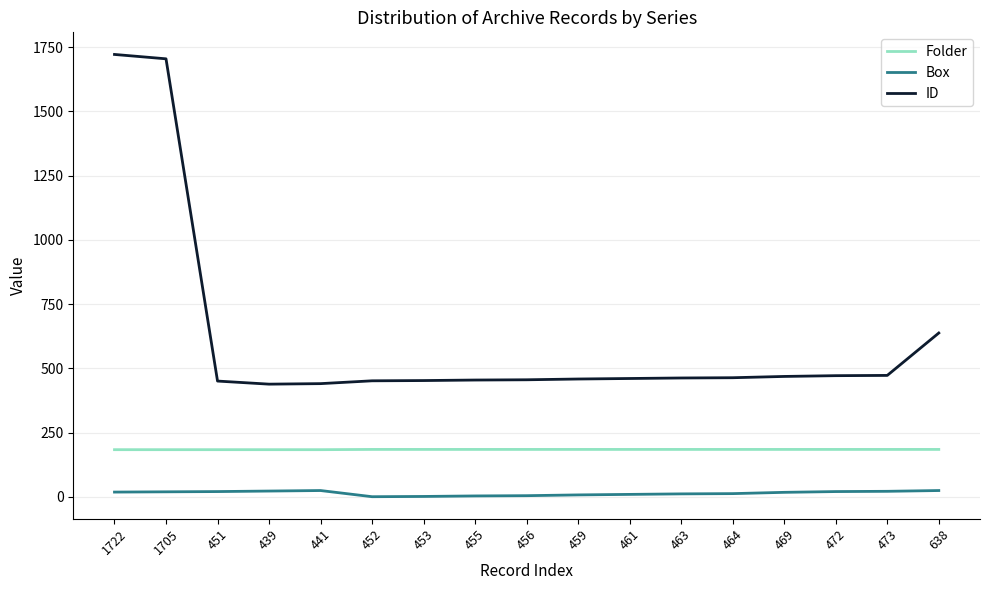

Rank the series by their average value, from highest to lowest.

ID, Folder, Box